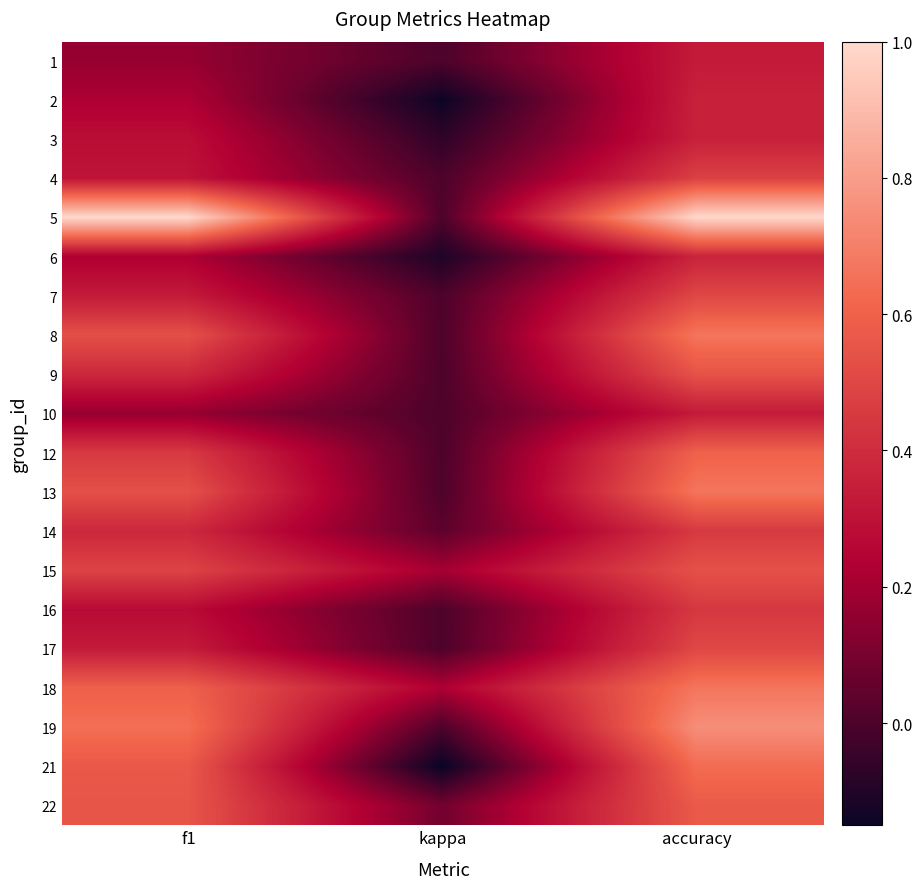

Reading left to right, list all the values displayed in this chart.

1: f1=0.2	kappa=0.0	accuracy=0.3
2: f1=0.2	kappa=-0.1	accuracy=0.4
3: f1=0.3	kappa=-0.1	accuracy=0.4
4: f1=0.3	kappa=0.0	accuracy=0.5
5: f1=1.0	kappa=0.0	accuracy=1.0
6: f1=0.2	kappa=-0.1	accuracy=0.4
7: f1=0.3	kappa=0.0	accuracy=0.5
8: f1=0.5	kappa=0.0	accuracy=0.7
9: f1=0.4	kappa=0.0	accuracy=0.5
10: f1=0.2	kappa=0.0	accuracy=0.3
12: f1=0.5	kappa=0.0	accuracy=0.6
13: f1=0.5	kappa=0.0	accuracy=0.7
14: f1=0.4	kappa=0.0	accuracy=0.5
15: f1=0.5	kappa=0.2	accuracy=0.5
16: f1=0.3	kappa=0.0	accuracy=0.4
17: f1=0.3	kappa=0.0	accuracy=0.5
18: f1=0.6	kappa=0.2	accuracy=0.7
19: f1=0.6	kappa=0.0	accuracy=0.8
21: f1=0.6	kappa=-0.2	accuracy=0.6
22: f1=0.6	kappa=0.1	accuracy=0.6